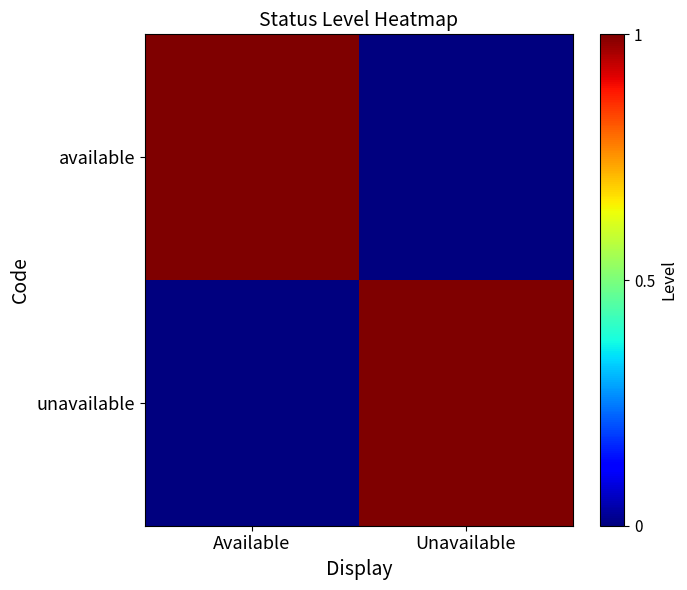

What is the total value across all series at Available?

1